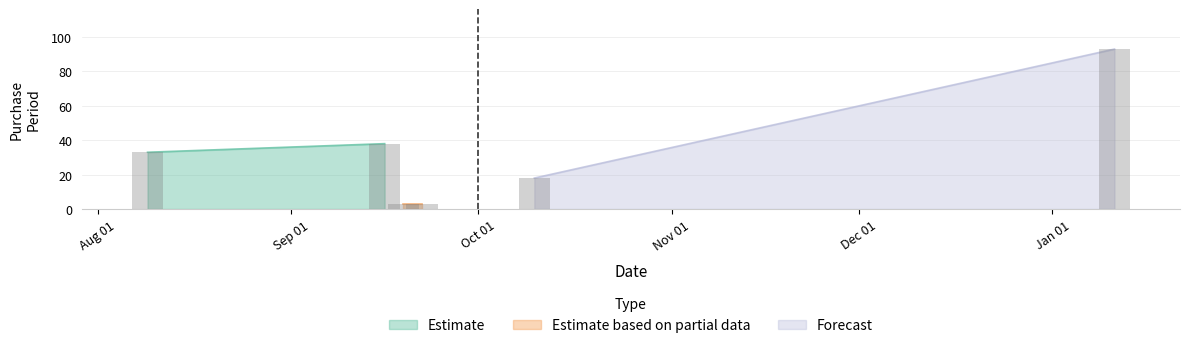

What is the smallest value displayed?

3